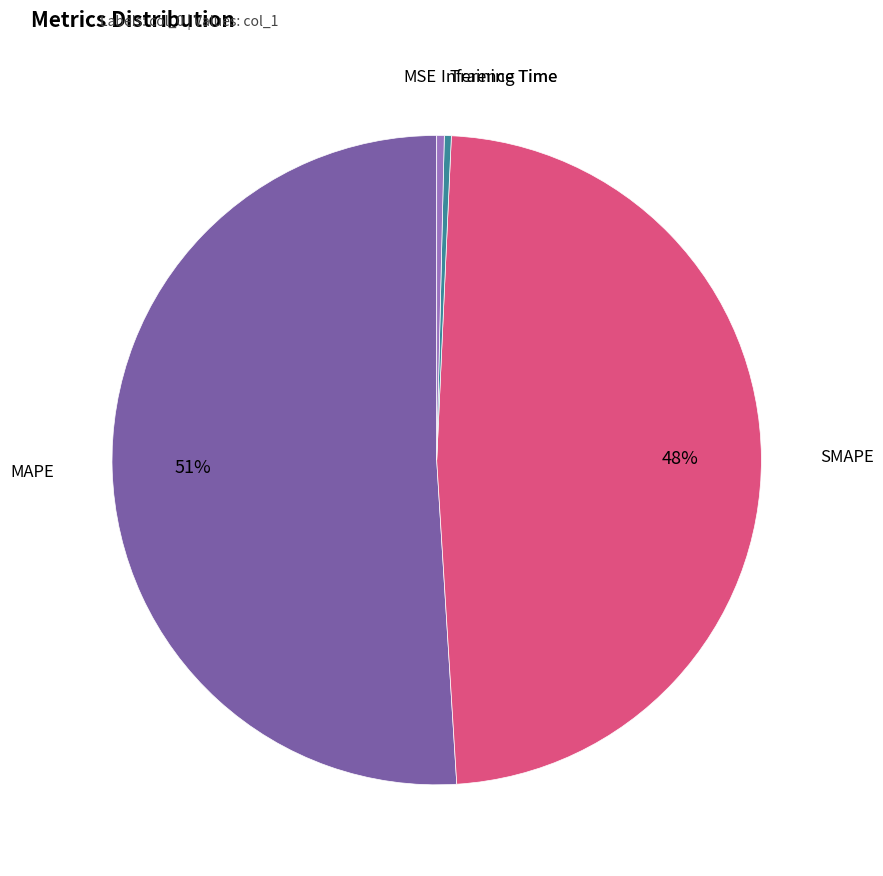

Does any single category account for the majority?

Yes